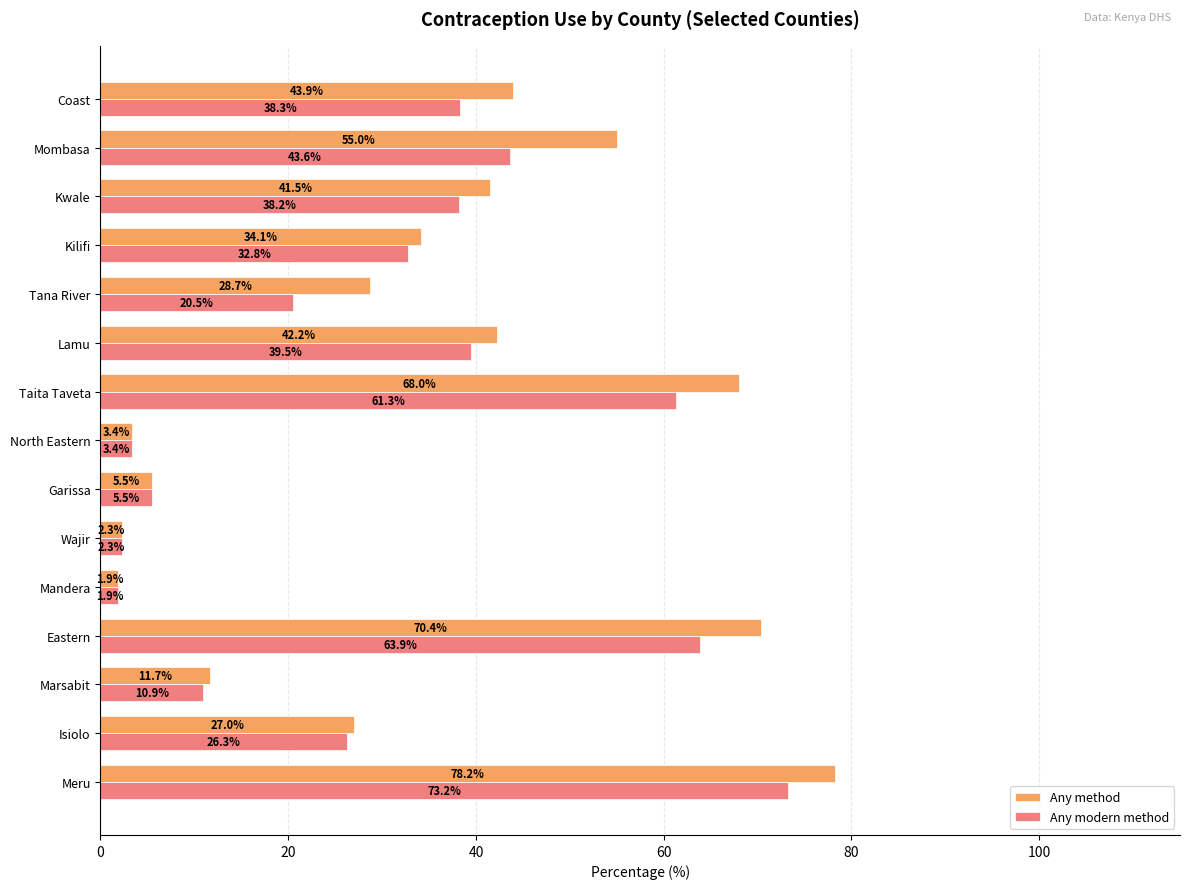

Rank the series by their average value, from highest to lowest.

Any method, Any modern method